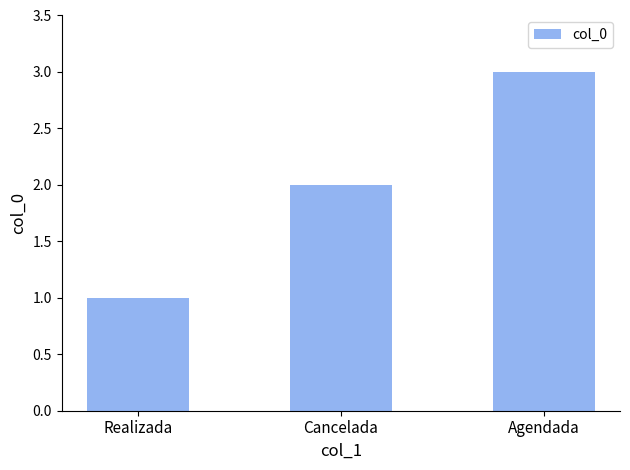

Reading left to right, transcribe all the data shown in this chart.

1	2	3